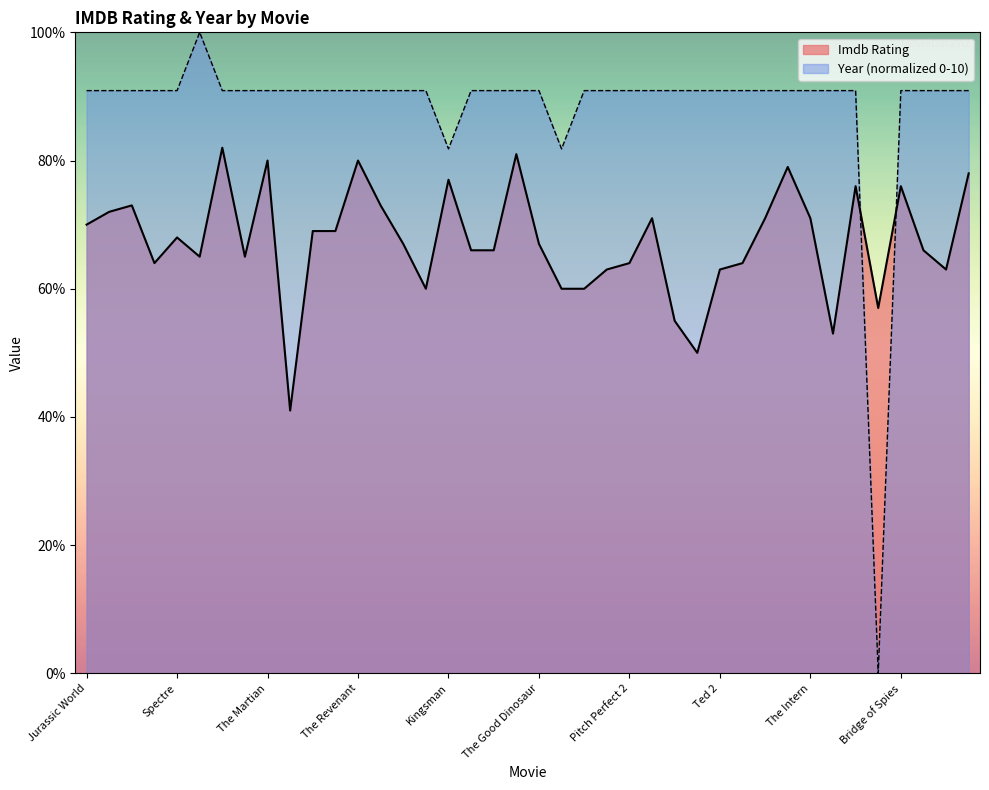

What is the maximum value shown in the chart?

10.0